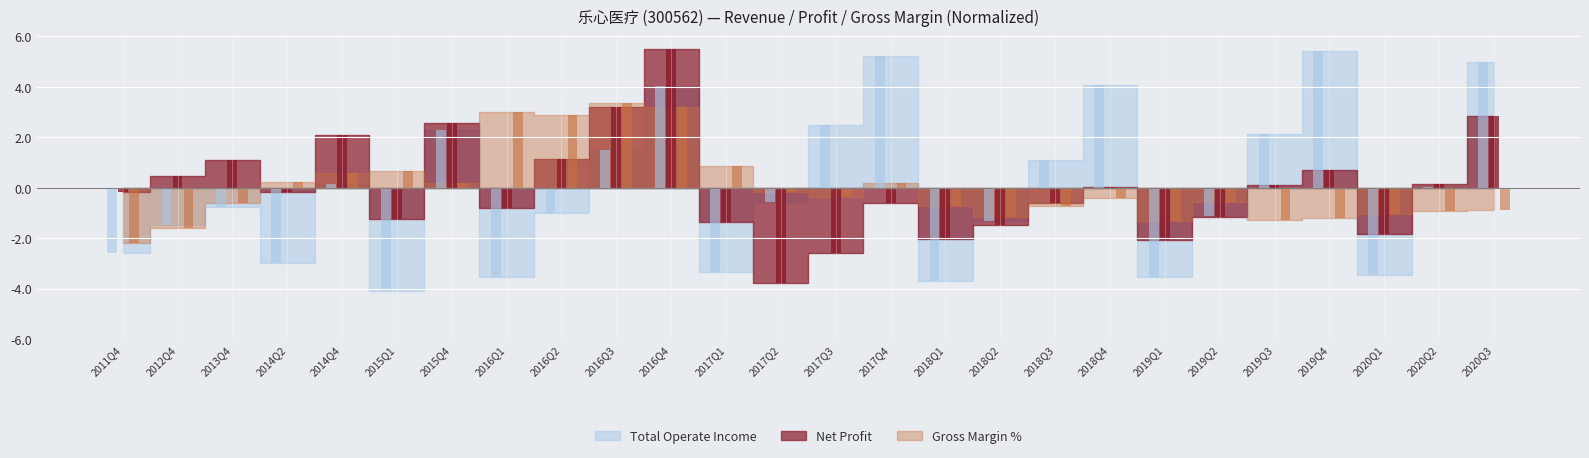

Count the number of categories in the chart.

26